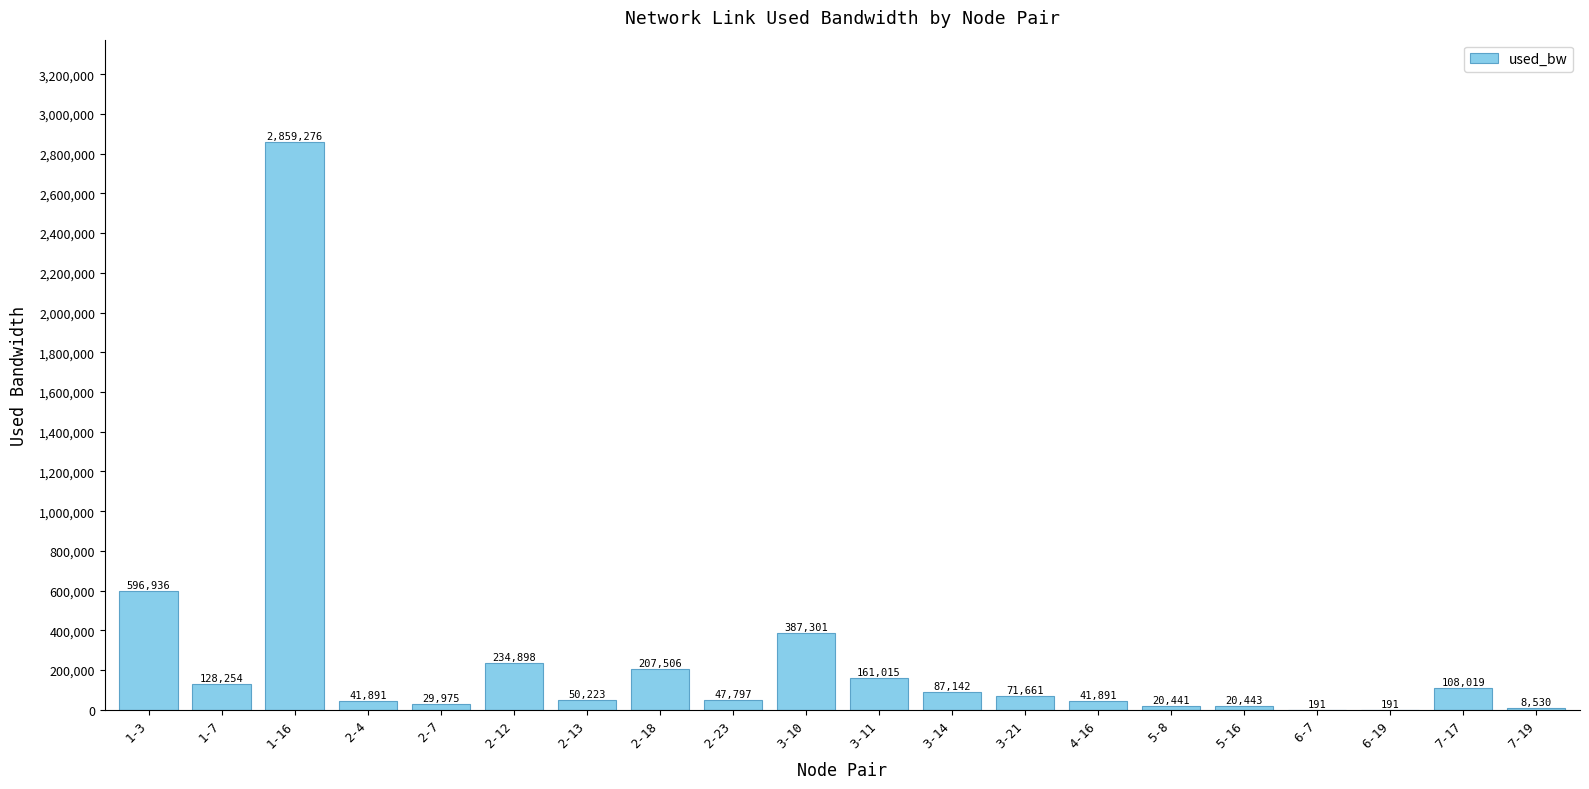

Which has a higher value, 3-21 or 3-14?

3-14